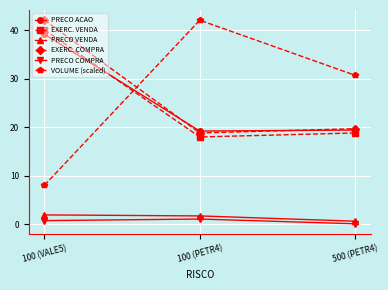

Is this an area chart (filled region under the line)?

No